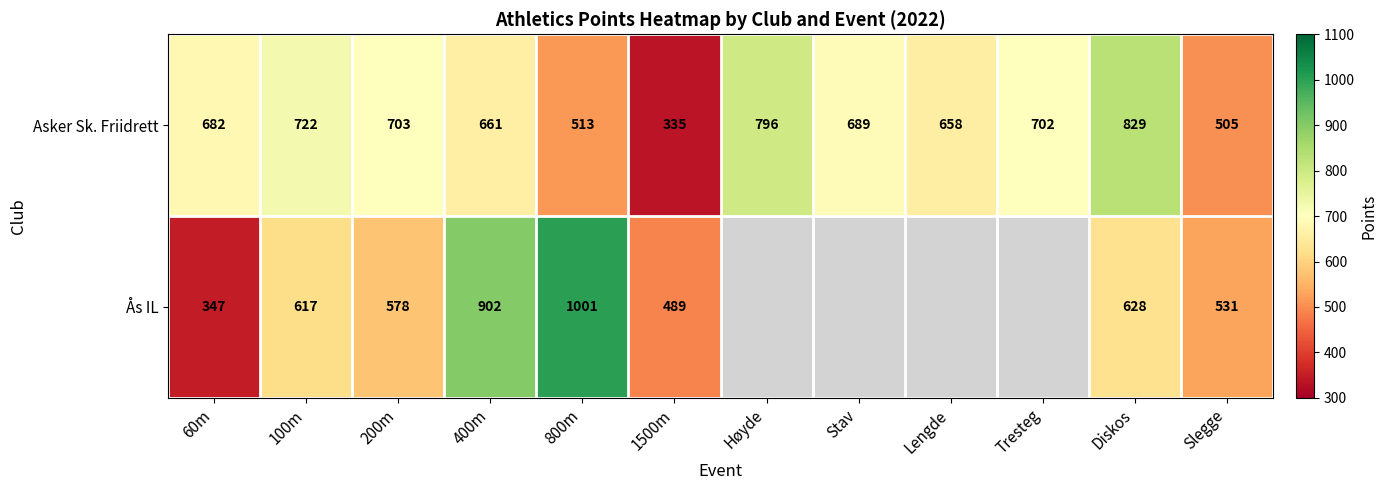

Where does the Asker Sk. Friidrett series first go above 689?

100m